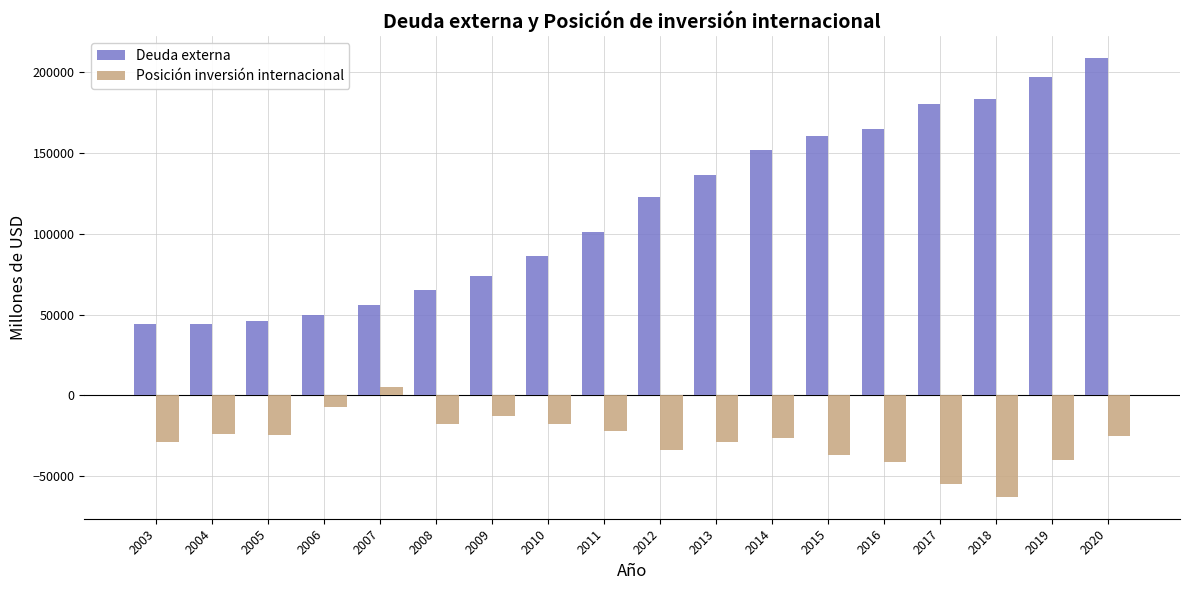

What is the sum of all Deuda externa values?

2074009.7